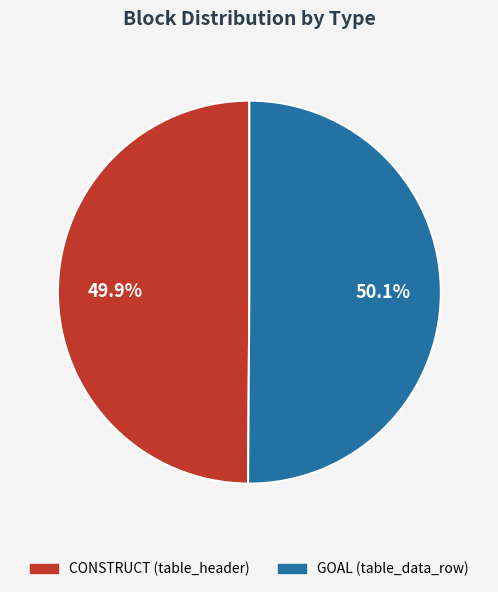

True or false: CONSTRUCT (table_header) accounts for 50% of the total.

True